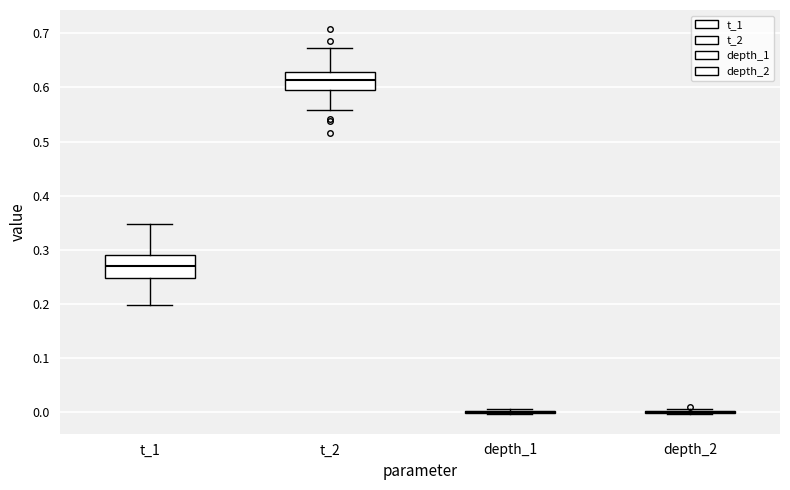

Where is the lower edge of the box for t_2 on the y-axis? The values are not printed on the chart, so give them approximately, as read against the axis.

0.60